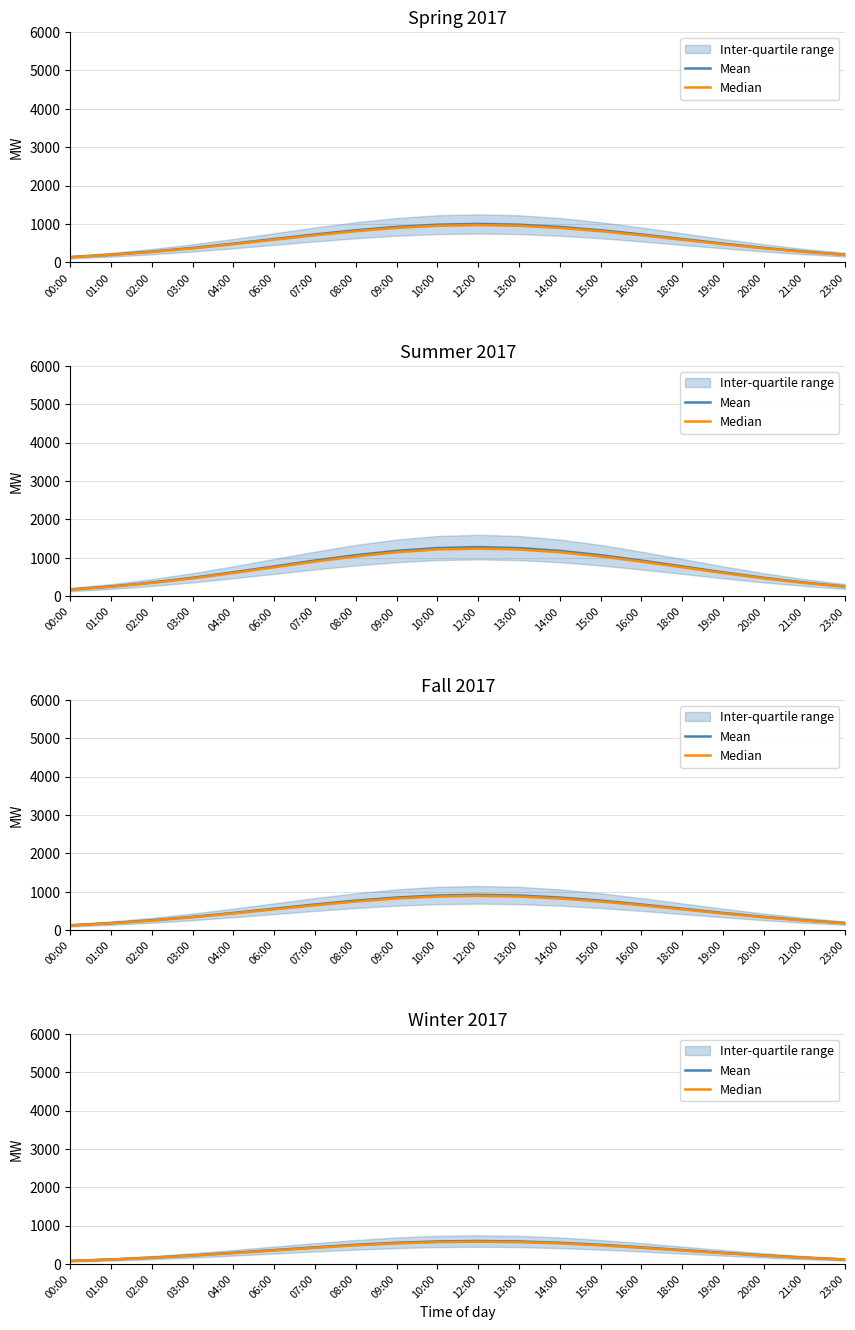

What is the spread (max minus min) of values at 12:00?

18.0